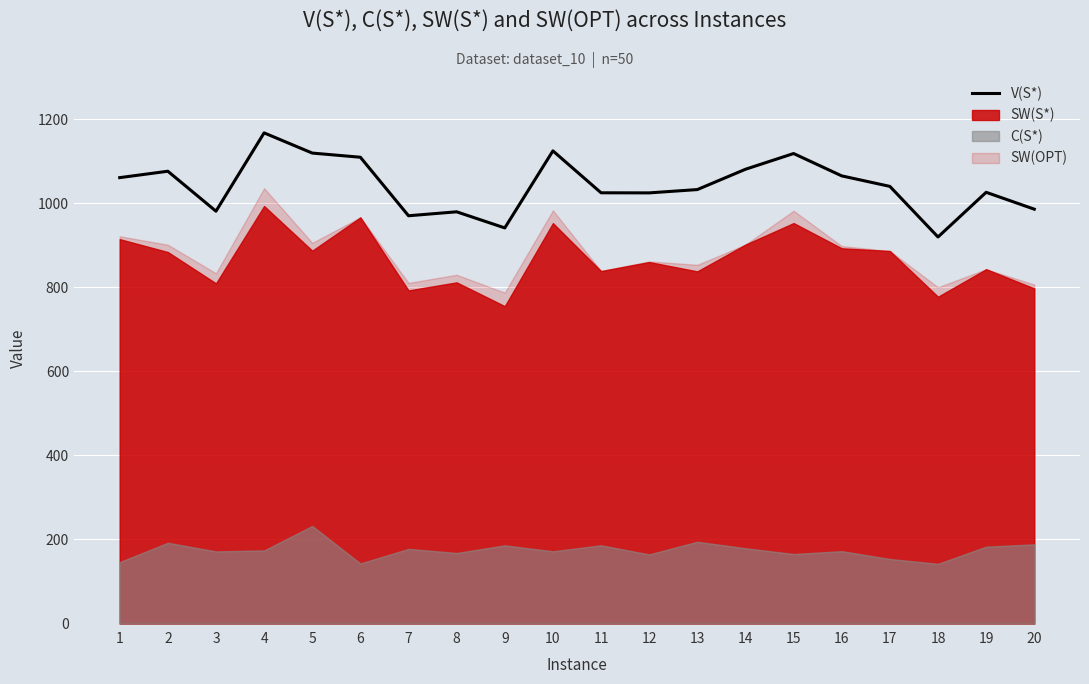

What is the smallest value displayed?

919.4